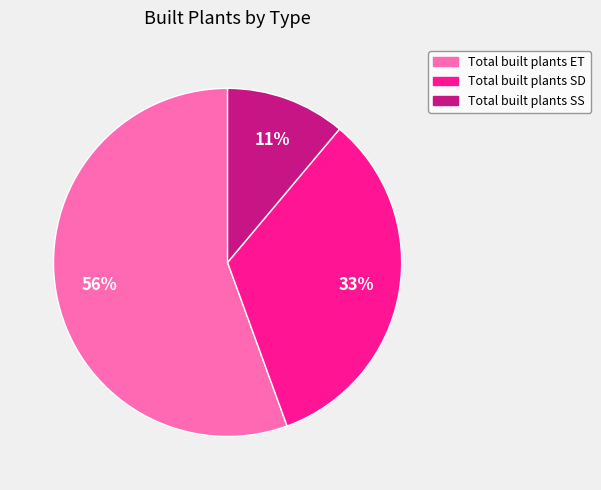

Approximately how many times larger is the value at Total built plants ET compared to Total built plants SD?

1.7